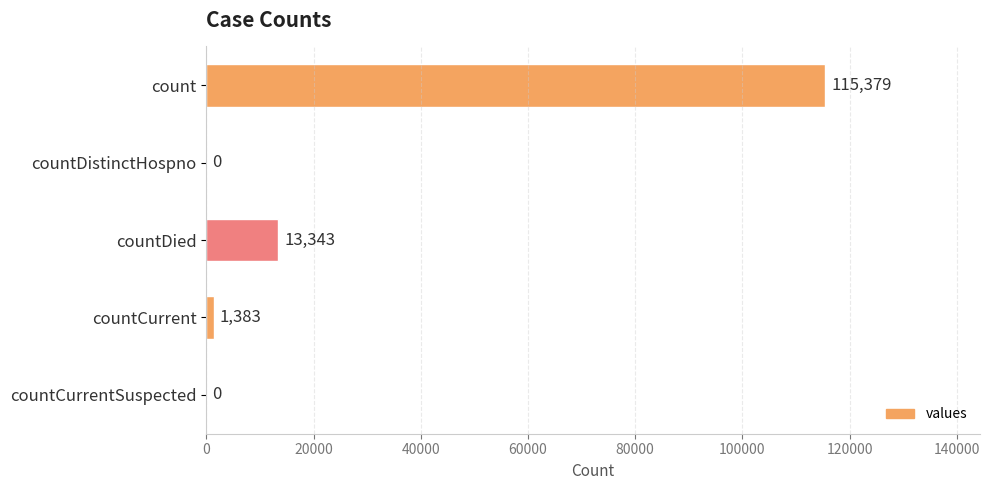

What is the change in value from count to countDied?

-102036